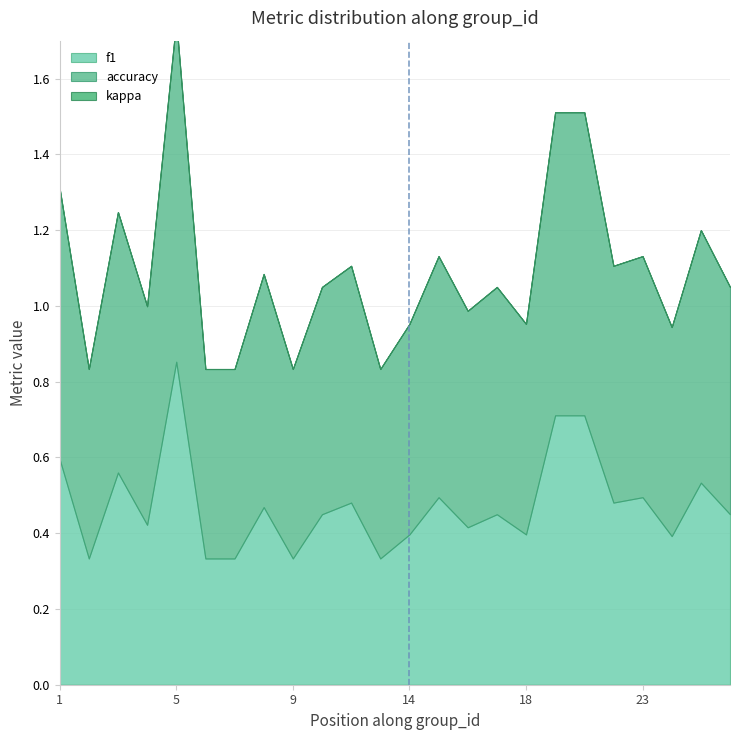

Between 3 and 23, which is larger?

3